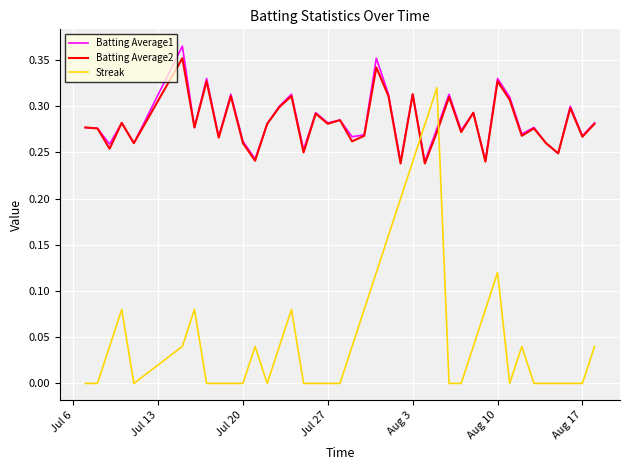

True or false: Streak and Batting Average2 cross at least once.

True